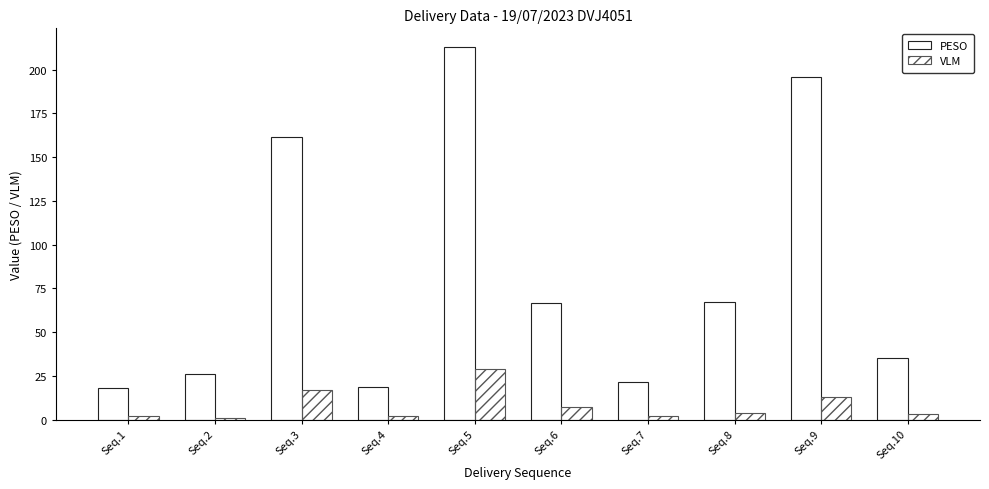

Between Seq.10 and Seq.7, which is larger?

Seq.10